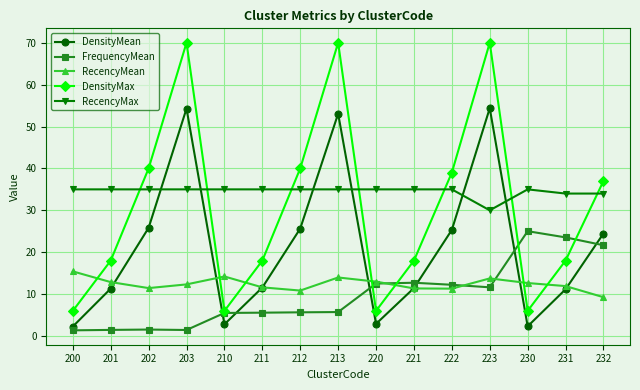

How many distinct data groups are displayed?

5